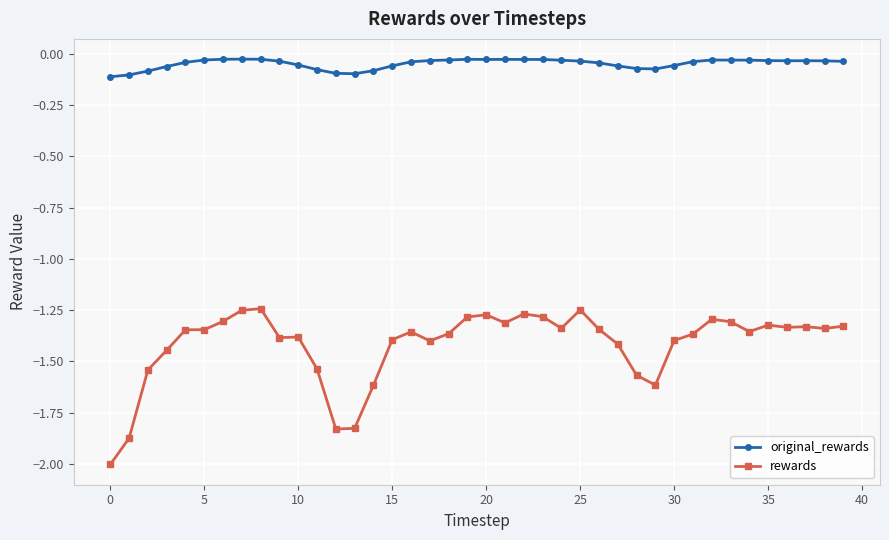

Rank the series by their maximum value, from lowest to highest.

rewards, original_rewards